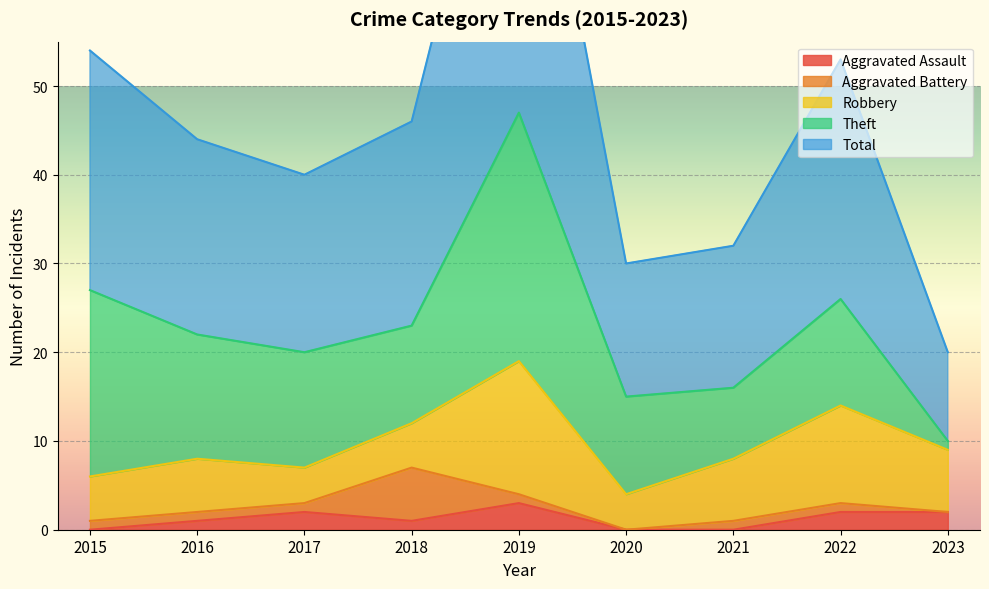

In Aggravated Battery, how many points are lower than both neighbors (excluding endpoints)?

1